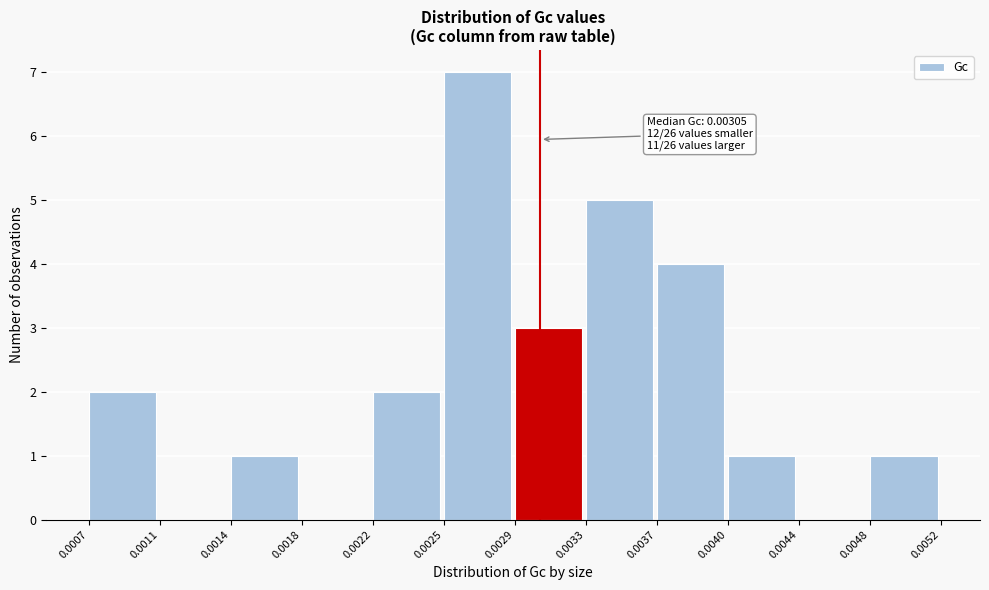

Reading right to left, extract all data points from this chart.

0.0048=1	0.0044=0	0.0040=1	0.0037=4	0.0033=5	0.0029=3	0.0025=7	0.0022=2	0.0018=0	0.0014=1	0.0011=0	0.0007=2